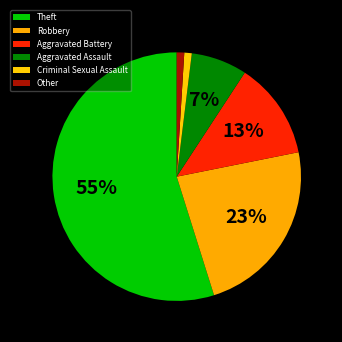

To the nearest percent, what percentage of the pie is Aggravated Battery?

13%